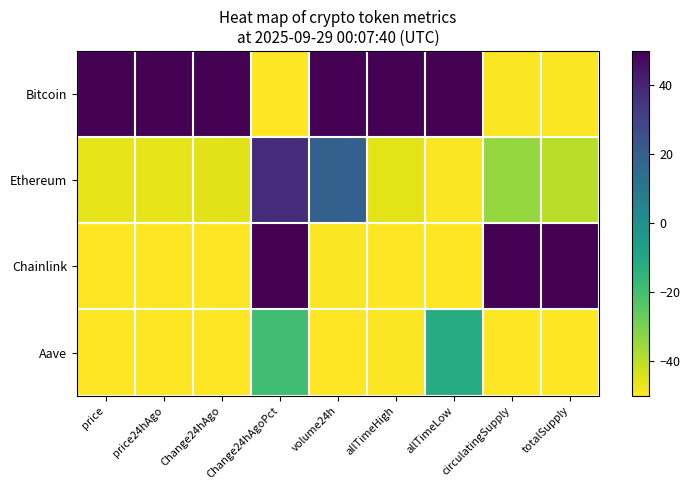

Reading right to left, transcribe all the data shown in this chart.

Bitcoin: totalSupply=-49.6	circulatingSupply=-49.3	allTimeLow=50.0	allTimeHigh=50.0	volume24h=50.0	Change24hAgoPct=-50.0	Change24hAgo=50.0	price24hAgo=50.0	price=50.0
Ethereum: totalSupply=-39.4	circulatingSupply=-34.1	allTimeLow=-49.6	allTimeHigh=-46.1	volume24h=19.2	Change24hAgoPct=36.9	Change24hAgo=-45.4	price24hAgo=-46.3	price=-46.3
Chainlink: totalSupply=50.0	circulatingSupply=50.0	allTimeLow=-50.0	allTimeHigh=-50.0	volume24h=-49.4	Change24hAgoPct=50.0	Change24hAgo=-50.0	price24hAgo=-50.0	price=-50.0
Aave: totalSupply=-50.0	circulatingSupply=-50.0	allTimeLow=-11.8	allTimeHigh=-49.5	volume24h=-50.0	Change24hAgoPct=-19.3	Change24hAgo=-49.8	price24hAgo=-49.8	price=-49.8